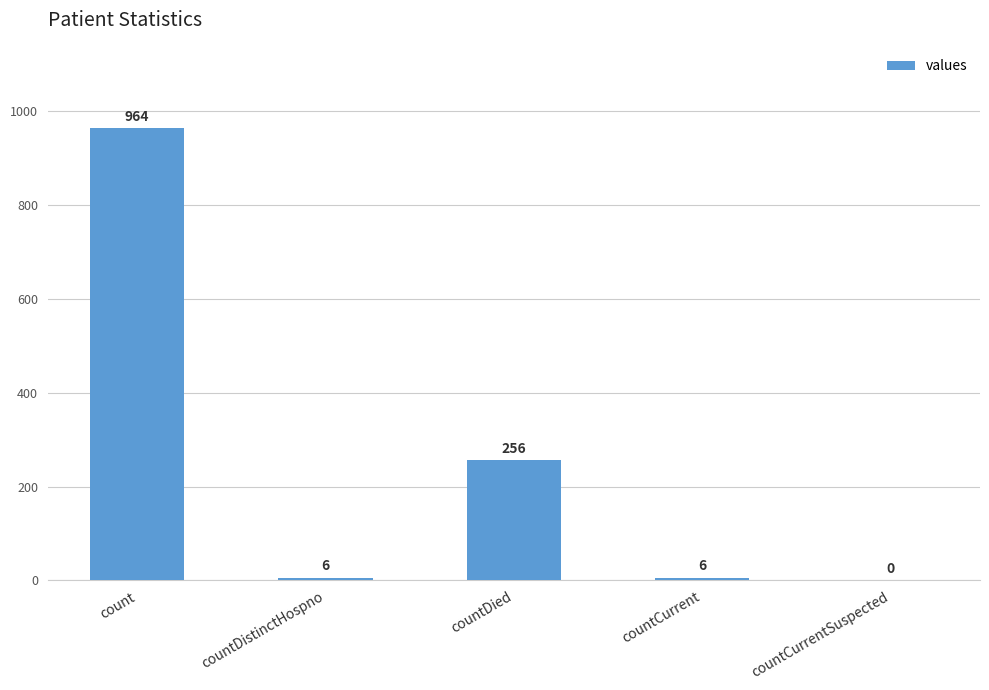

Which label corresponds to the largest value in the chart?

count